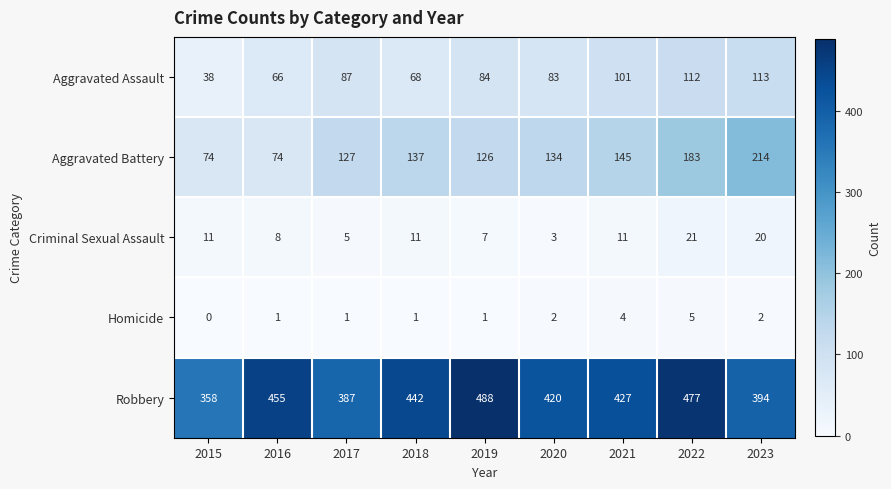

How many values in the Aggravated Assault series are below 84?

4